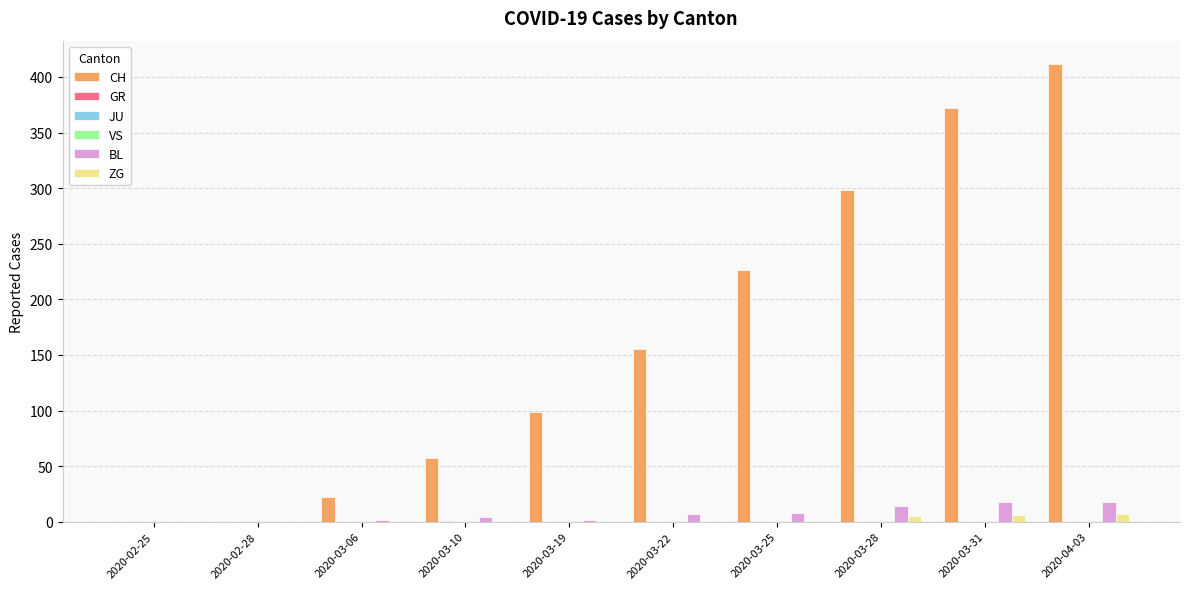

At which category is the sum across all series the highest?

2020-04-03